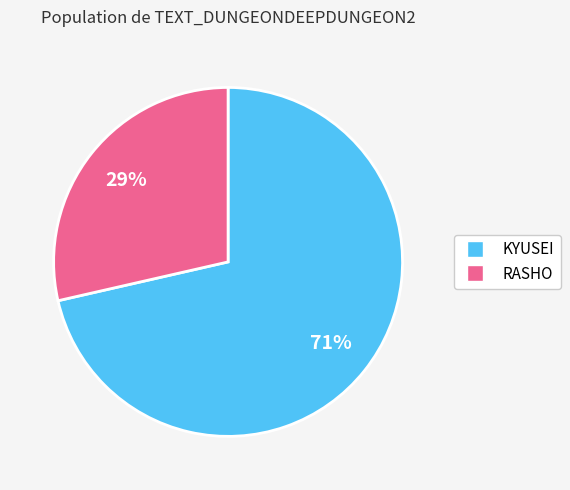

Which has a higher value, RASHO or KYUSEI?

KYUSEI